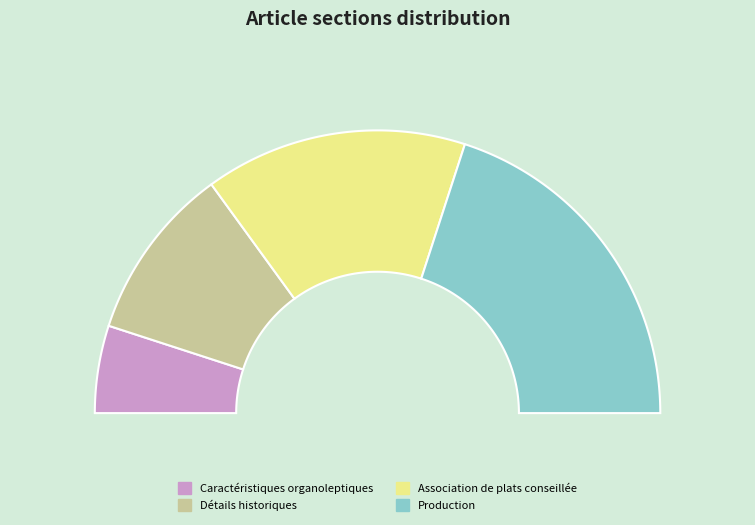

Which has a higher value, Production or Détails historiques?

Production